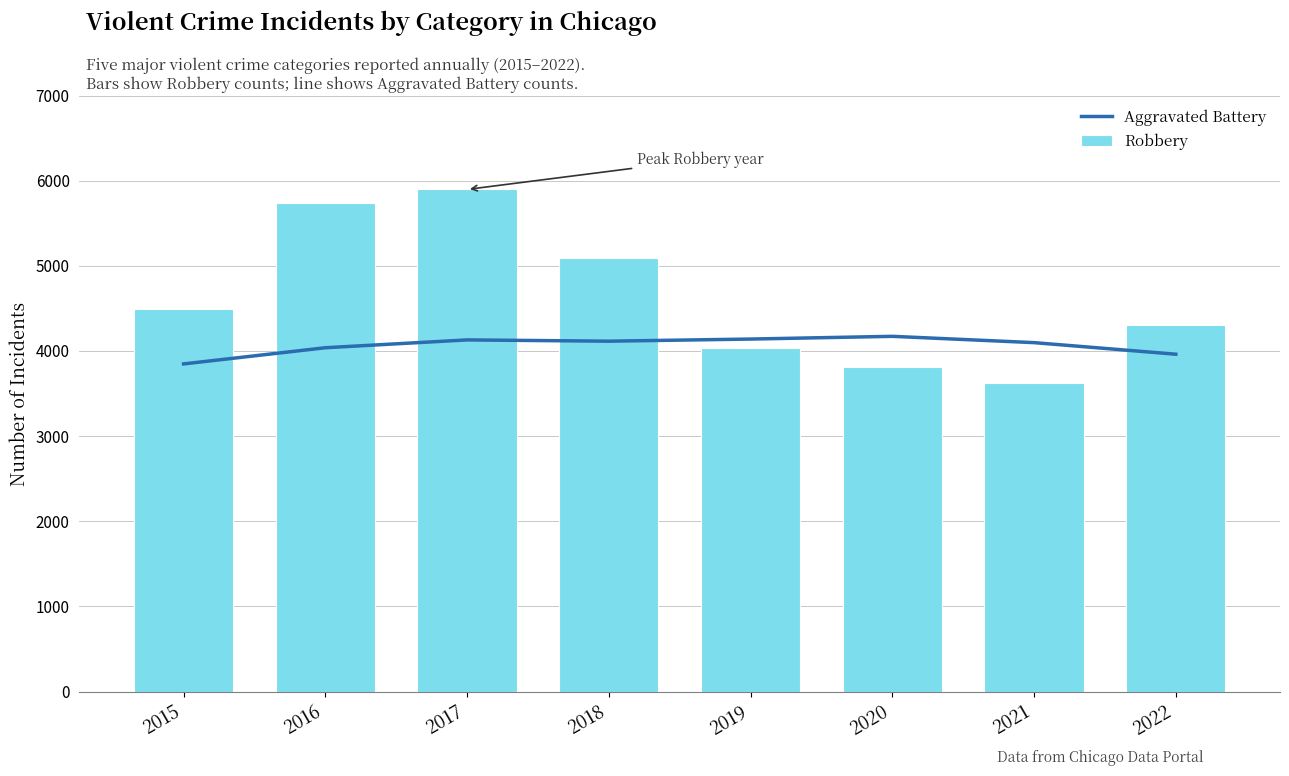

The Aggravated Battery series shows 4115 at 2018. True or false?

True